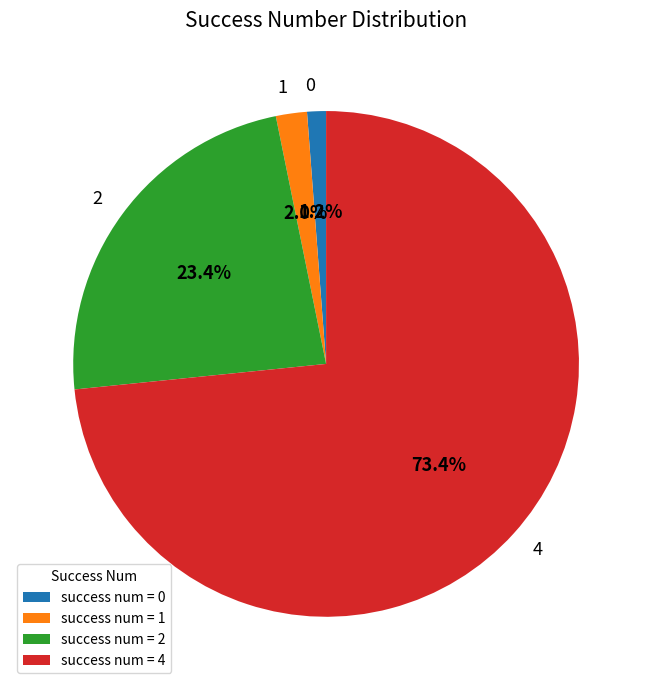

Does 1 represent more than half of the total?

No